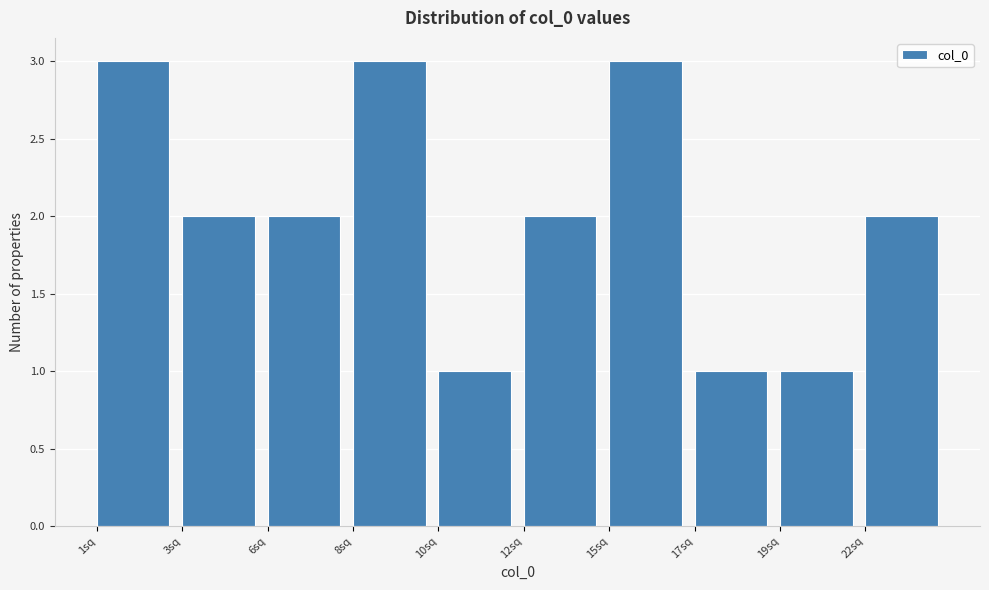

Reading left to right, transcribe all the data shown in this chart.

3	2	2	3	1	2	3	1	1	2